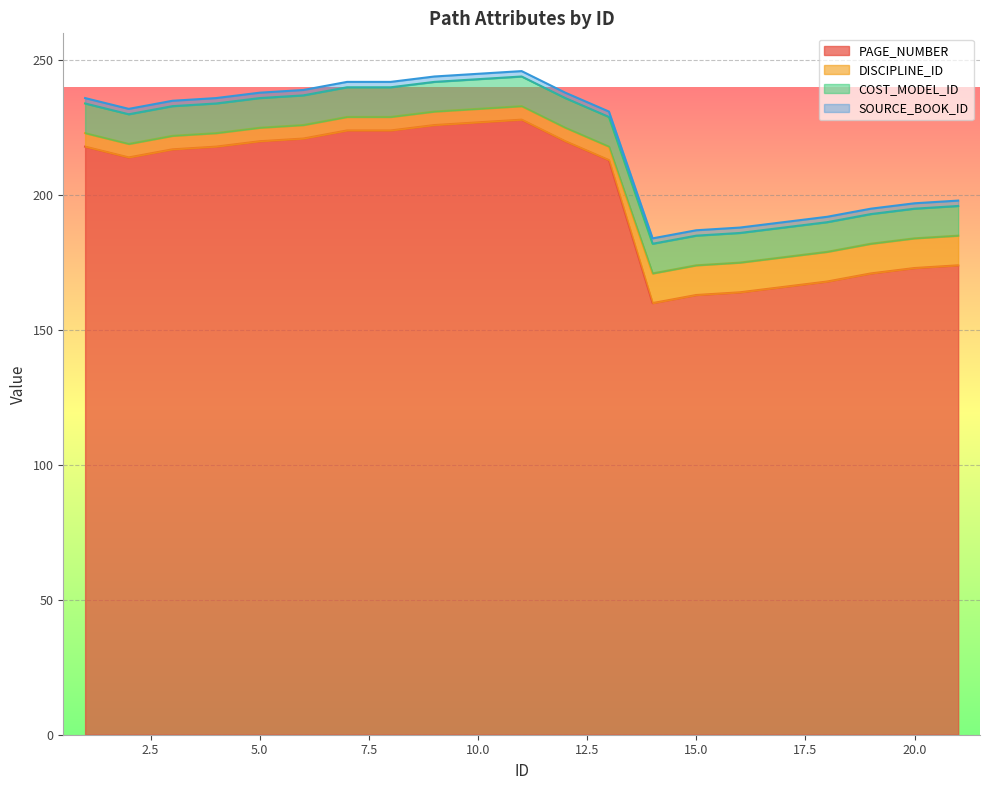

True or false: PAGE_NUMBER has a value of 57 at 15.0.

False